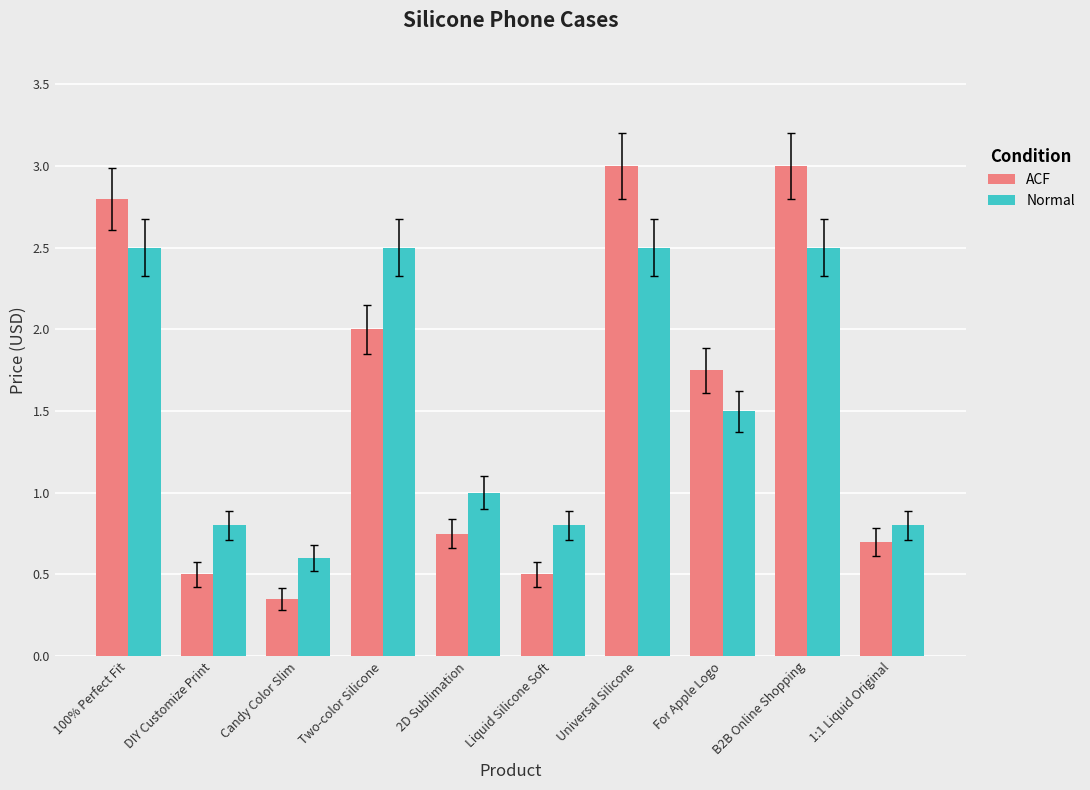

How many bars are there in each group?

2